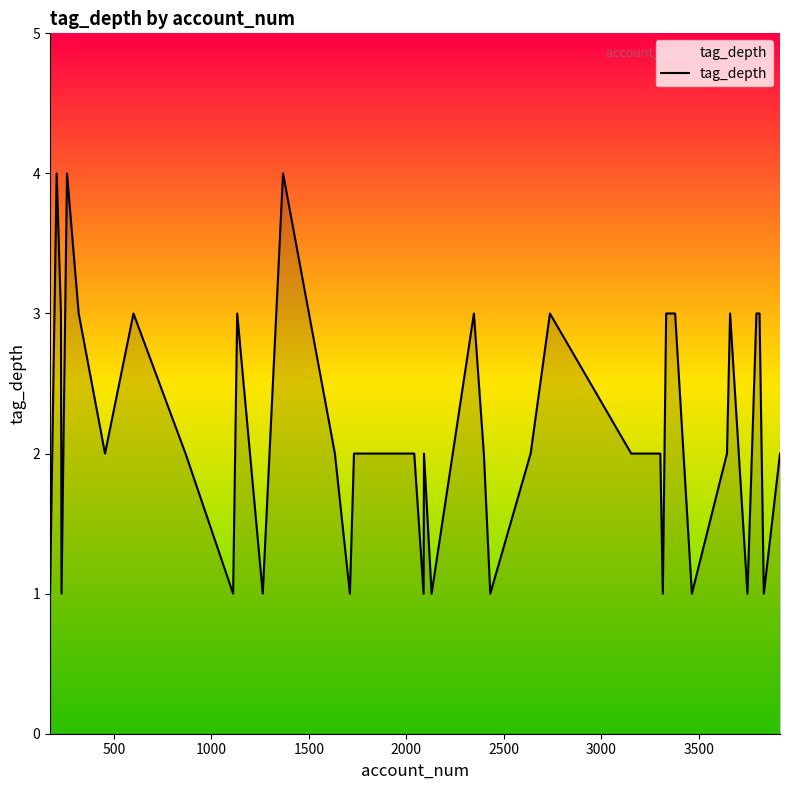

What is the difference between the maximum and minimum values?

3